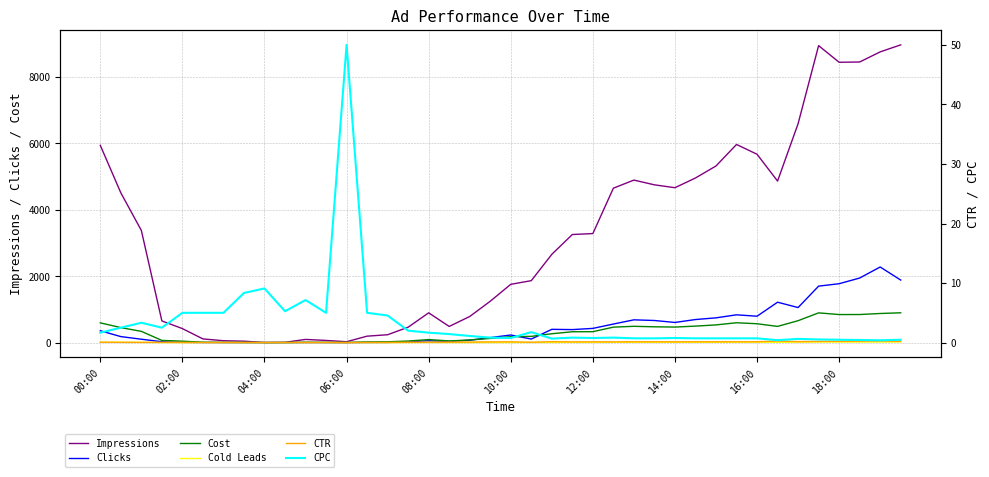

True or false: CTR and CPC intersect in this chart.

False